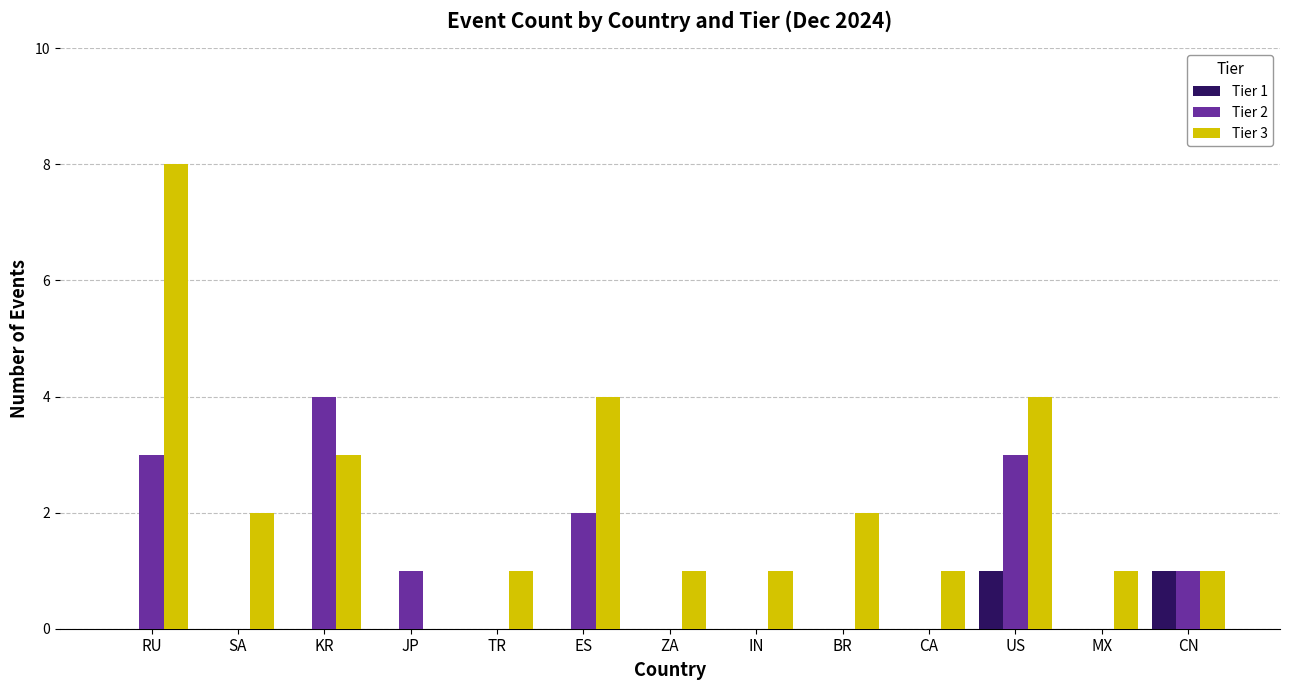

At which category is the sum across all series the highest?

RU